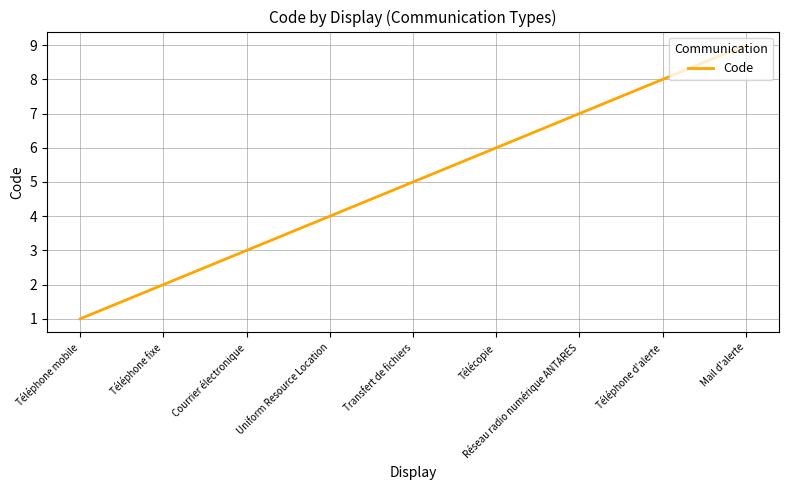

Rank the categories by value from highest to lowest.

Mail d'alerte, Téléphone d'alerte, Réseau radio numérique ANTARES, Télécopie, Transfert de fichiers, Uniform Resource Location, Courrier électronique, Téléphone fixe, Téléphone mobile